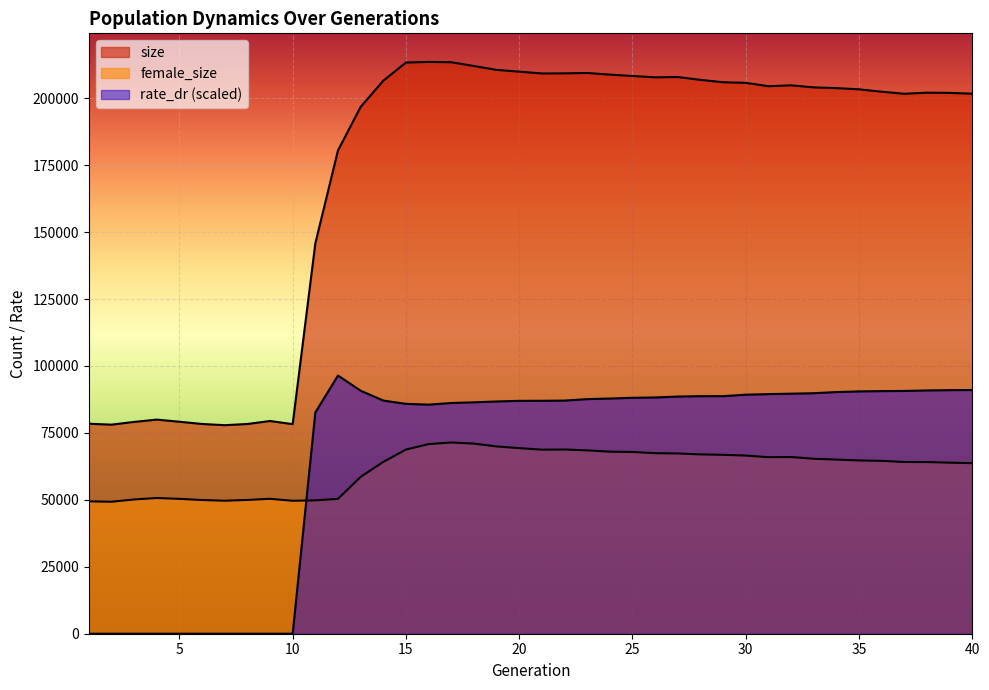

Which series has the largest total across all categories?

size